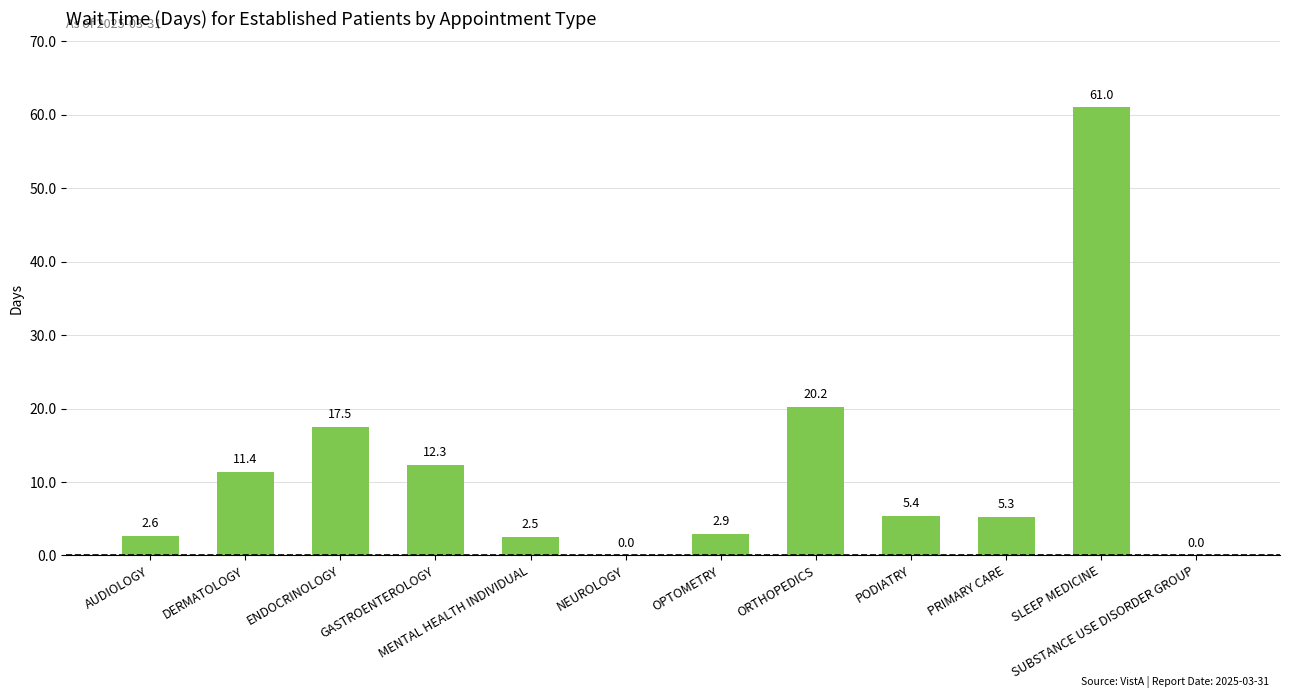

Reading left to right, list all the values displayed in this chart.

2.6	11.4	17.5	12.3	2.5	0.0	2.9	20.2	5.4	5.3	61.0	0.0